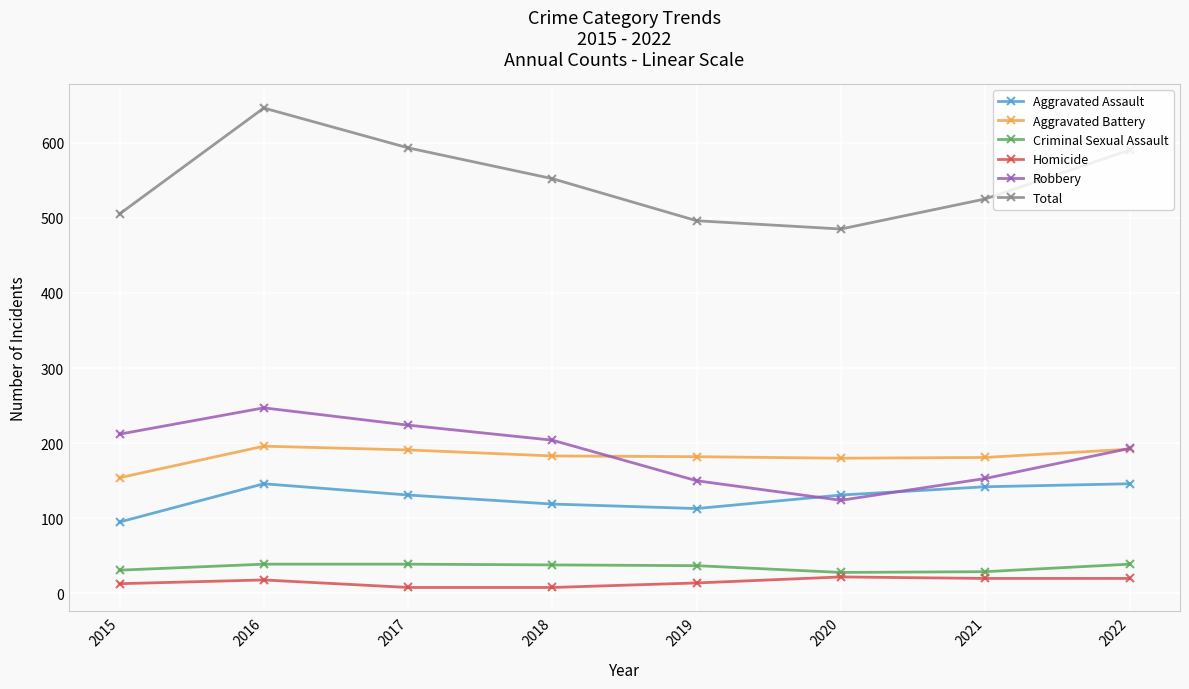

Which series has the widest spread of values?

Total